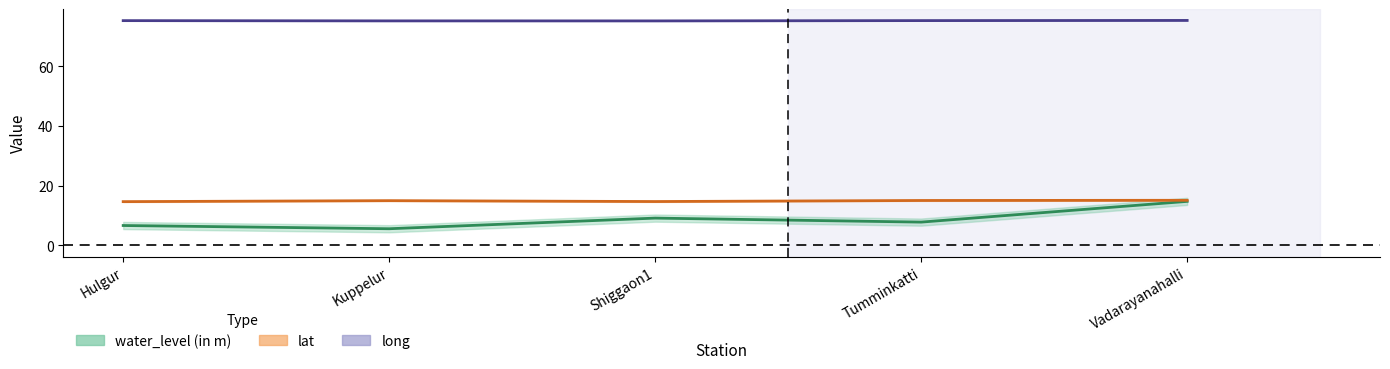

What value does the water_level (in m) series have at Kuppelur?

5.6